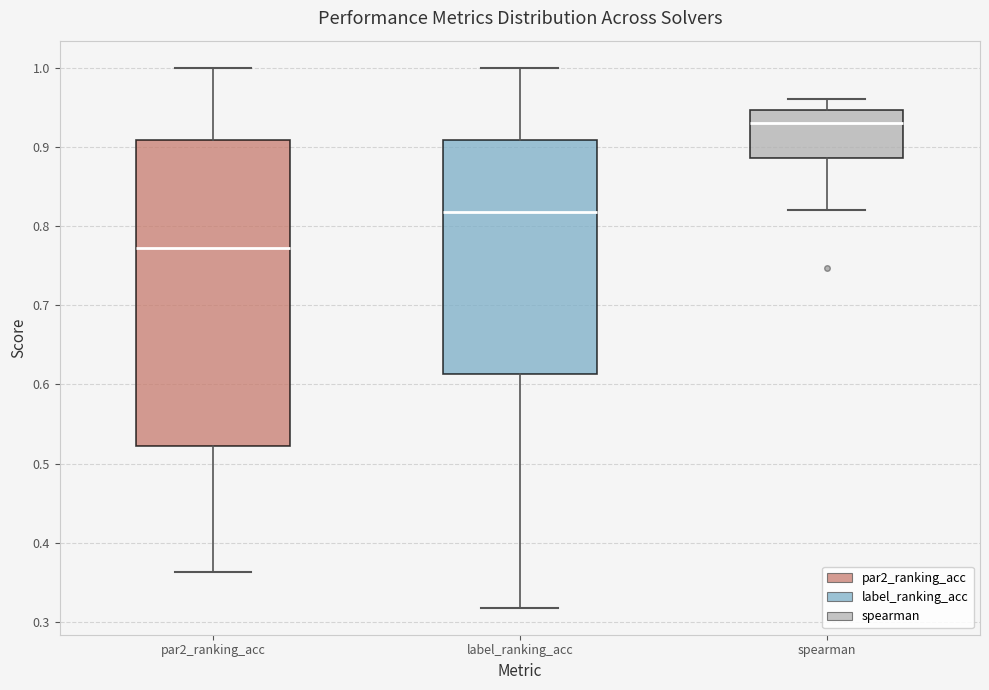

Comparing the boxes themselves (not the whiskers), which one is the tallest?

par2_ranking_acc